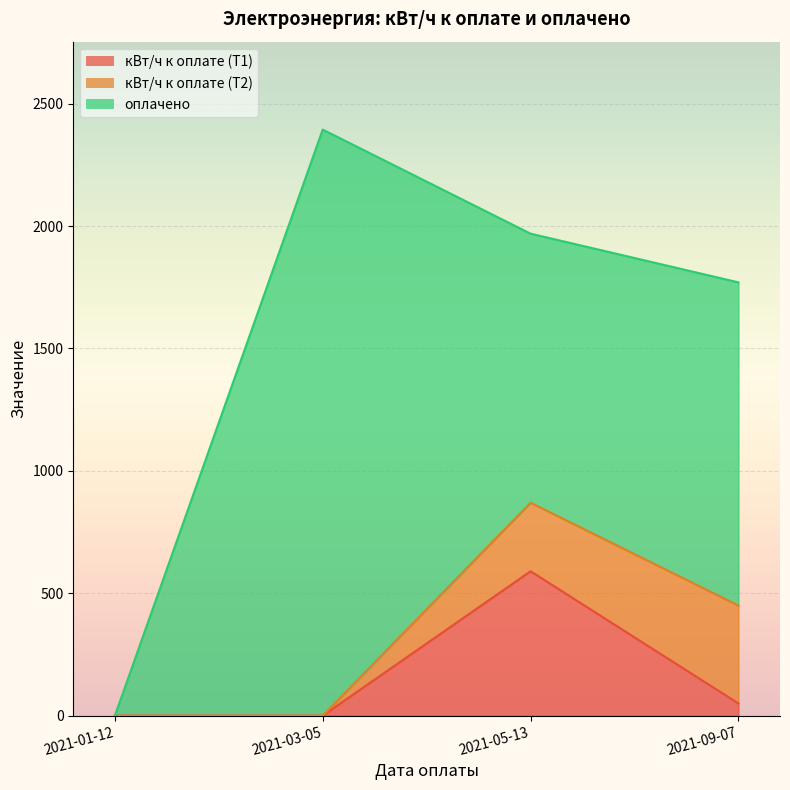

Count the number of data series in this chart.

3